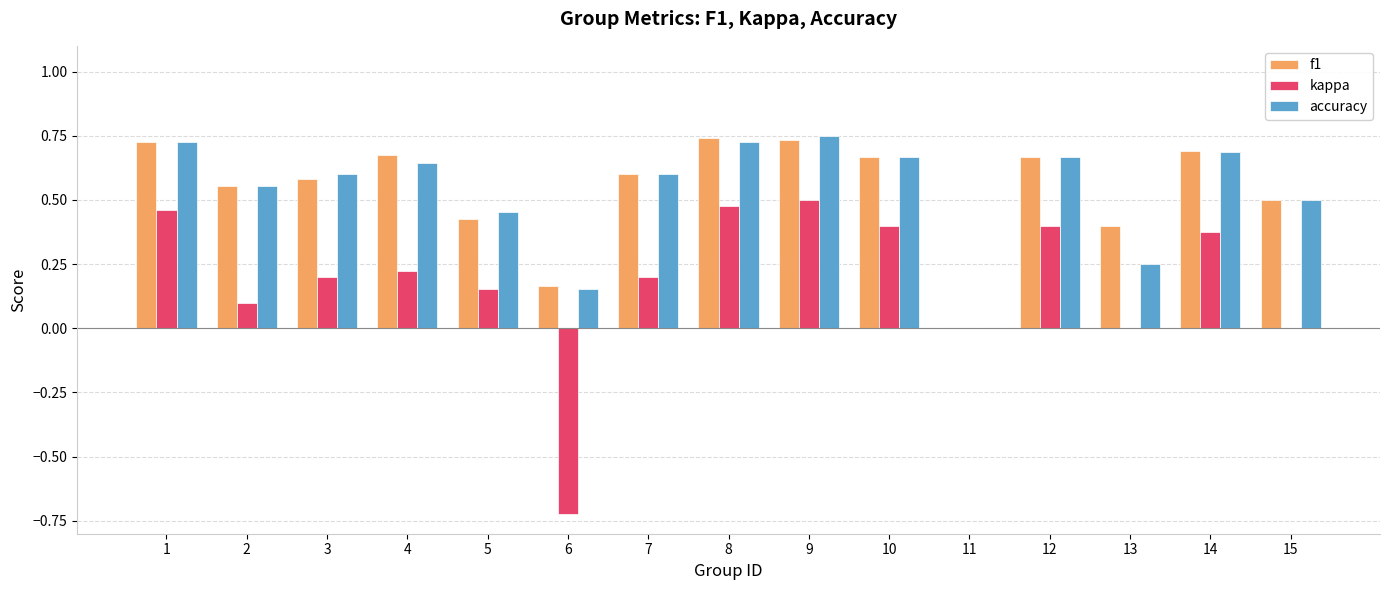

What is the sum of all accuracy values?

8.0